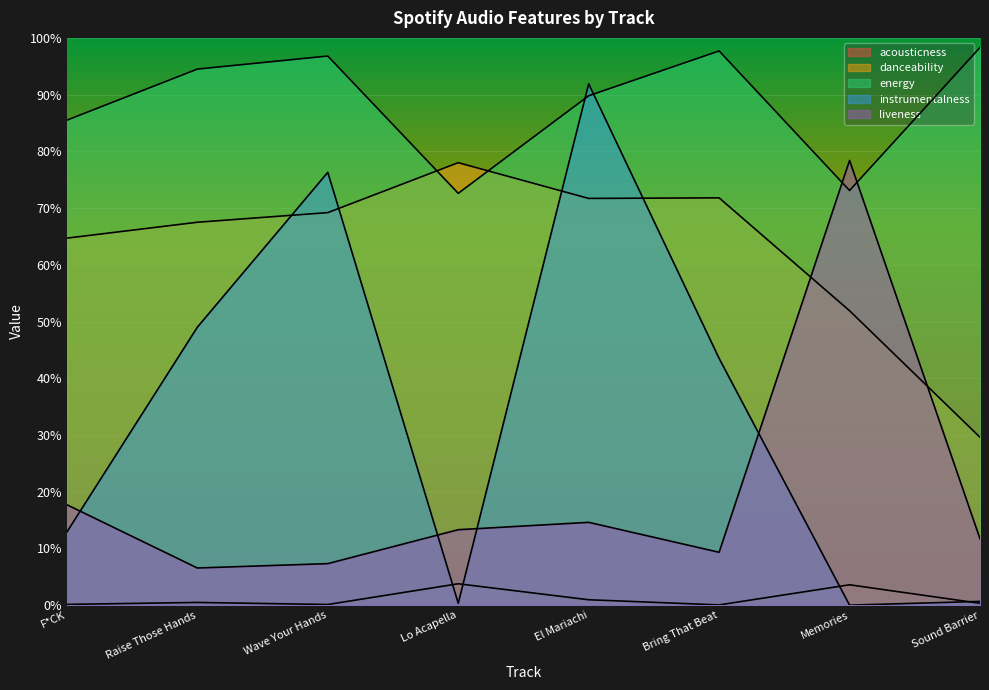

The value of liveness at El Mariachi is 0.2. True or false?

False